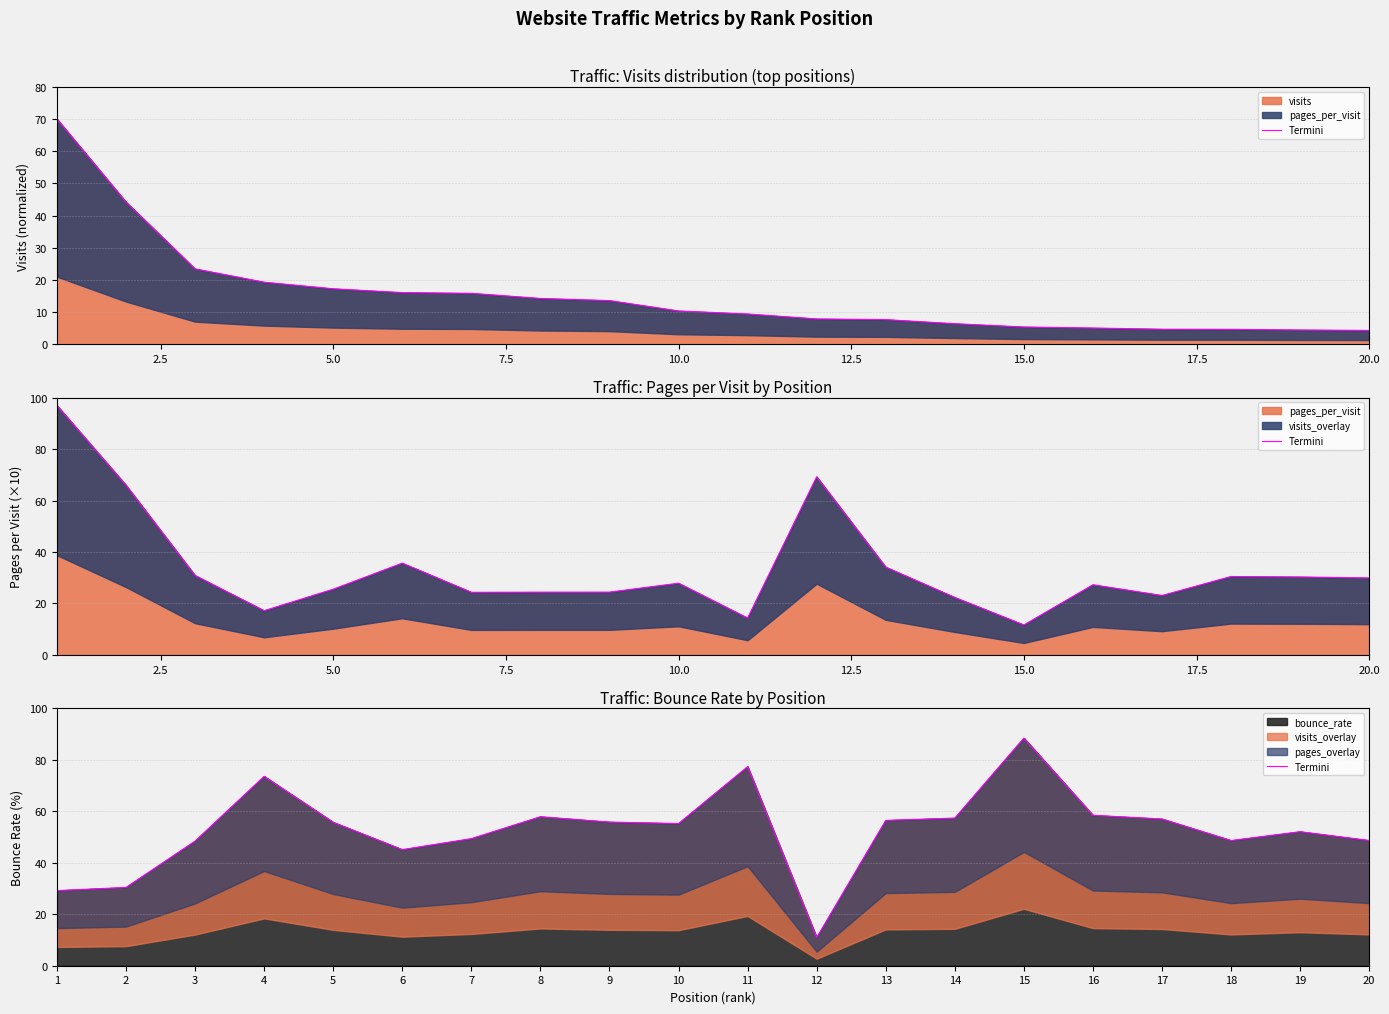

True or false: bounce_rate has a value of 87.3 at 20.

False